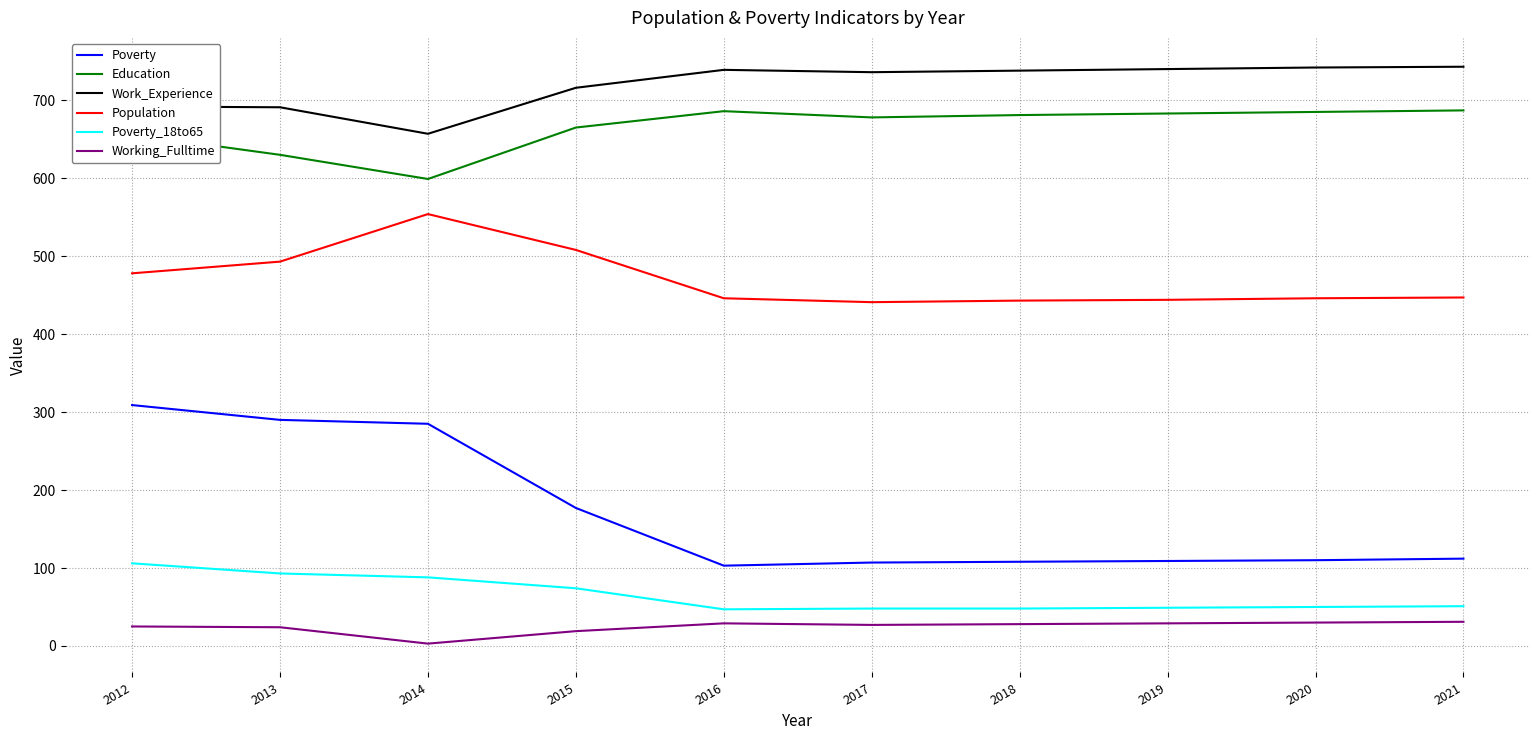

What is the sum of the Working_Fulltime values at 2018 and 2017?

55